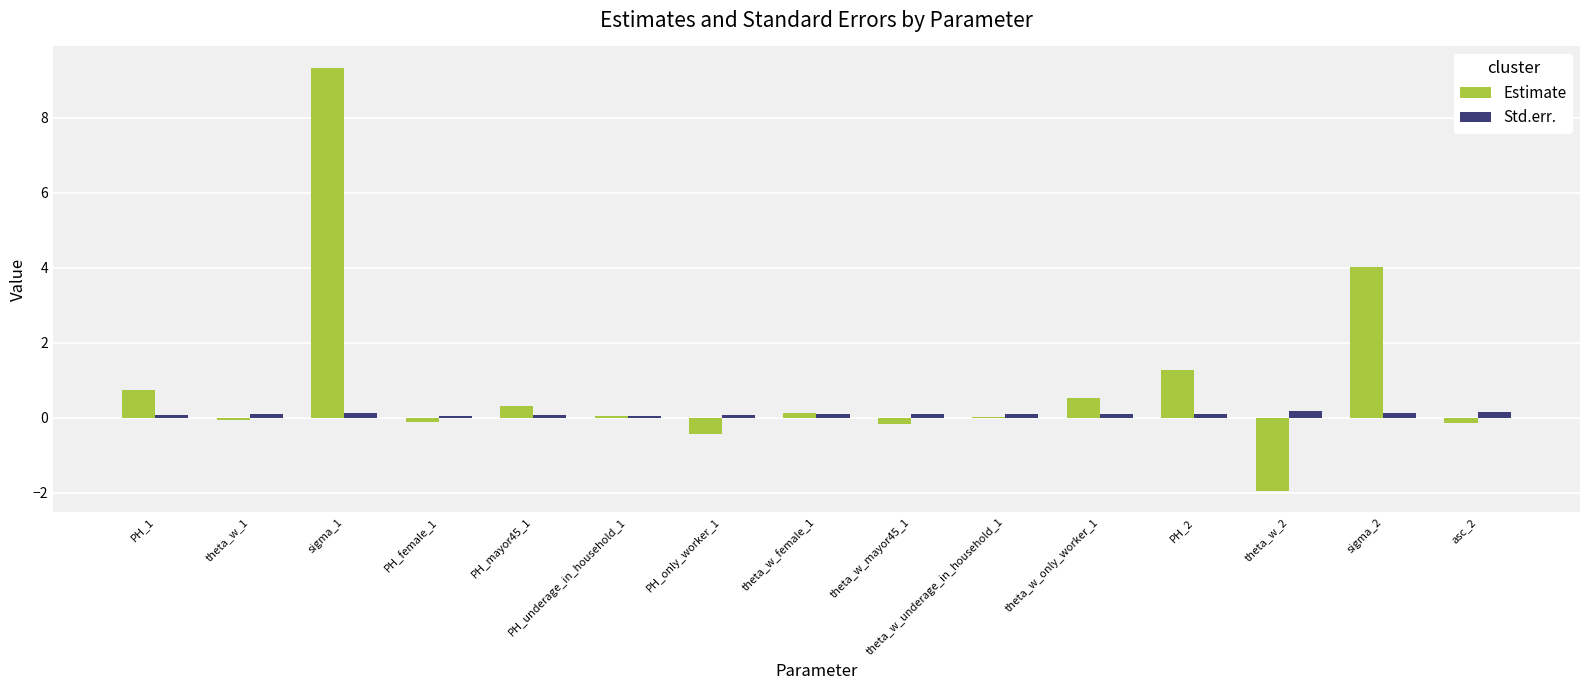

Count the Std.err. values in the range 0 to 1.

15